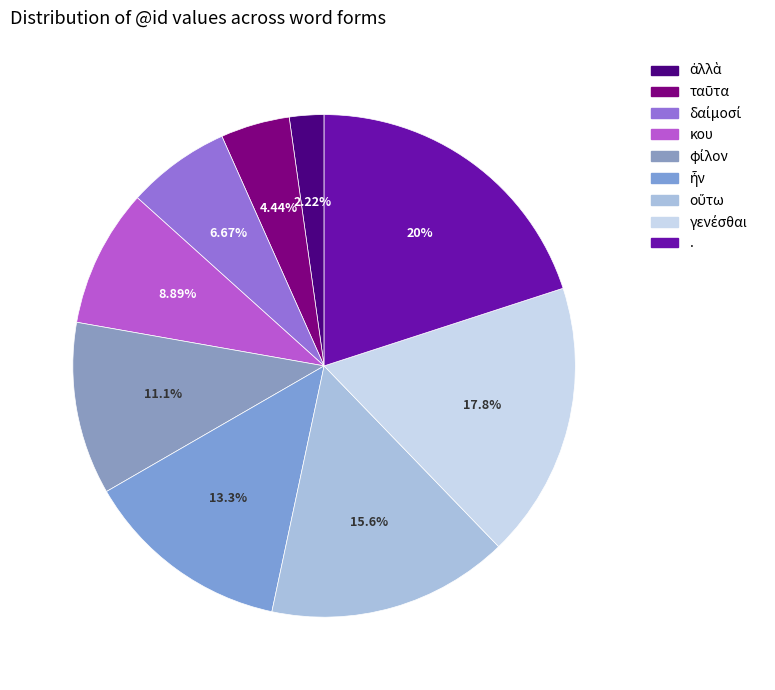

Which has a higher value, οὕτω or γενέσθαι?

γενέσθαι